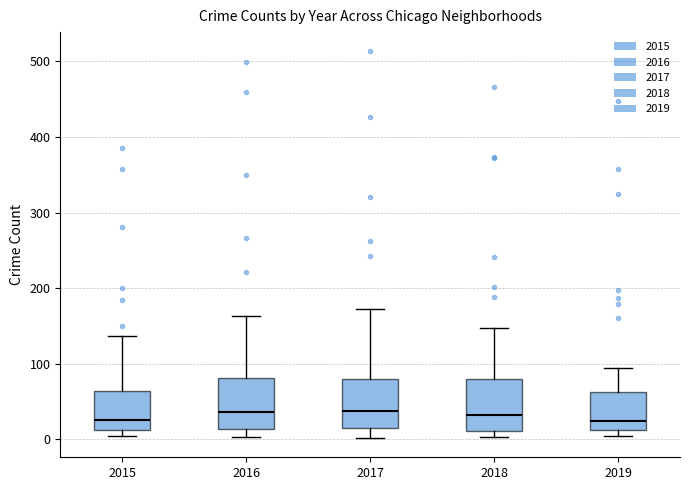

Reading left to right, read every box against the y-axis: the position of its median line, the range the box covers, and the ends of its whiskers. The values are not printed on the chart, so give them approximately, as read against the axis.

2015: median 30, box 10 to 60, whiskers 0 to 140
2016: median 40, box 10 to 80, whiskers 0 to 160
2017: median 40, box 10 to 80, whiskers 0 to 170
2018: median 30, box 10 to 80, whiskers 0 to 150
2019: median 30, box 10 to 60, whiskers 0 to 90